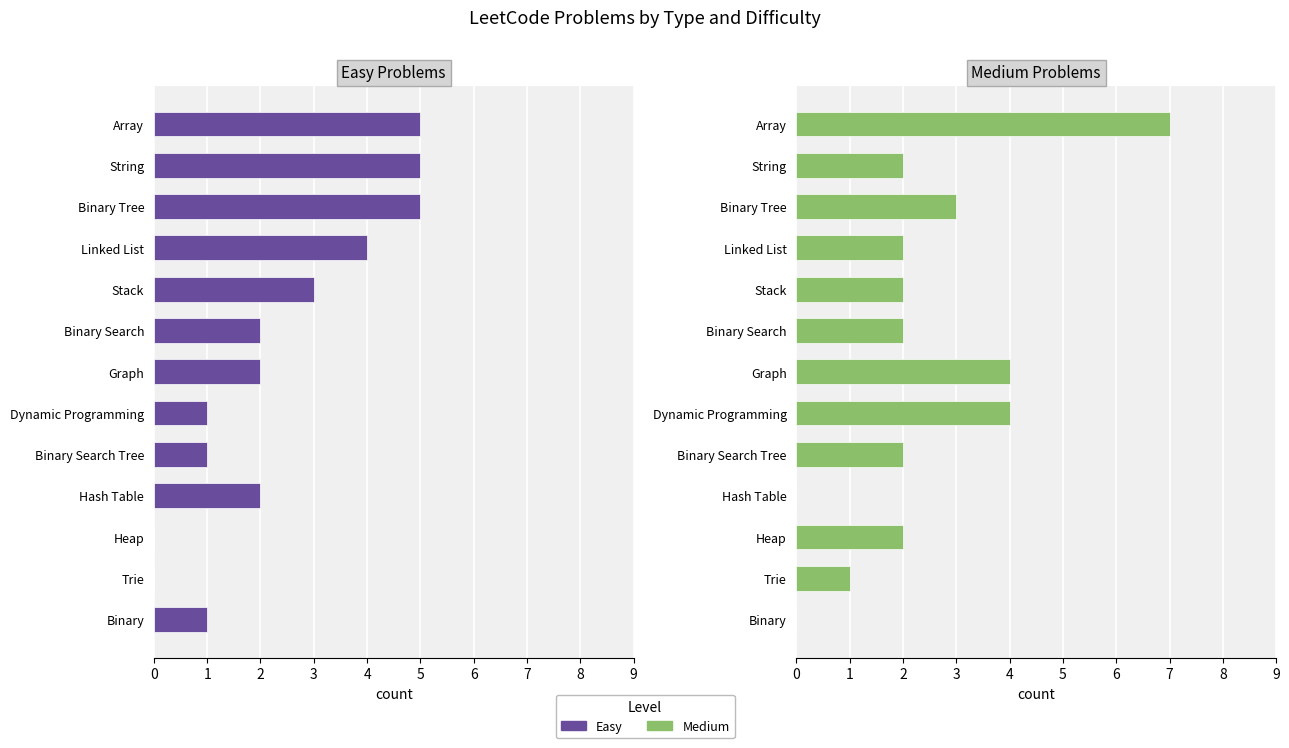

What is the spread (max minus min) of values at Linked List?

2